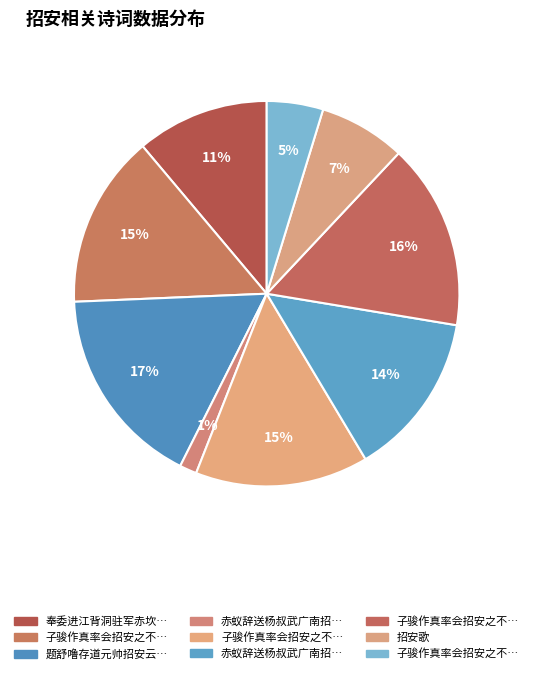

What is the largest slice in the pie chart?

题舒噜存道元帅招安云南彻里国部诗卷